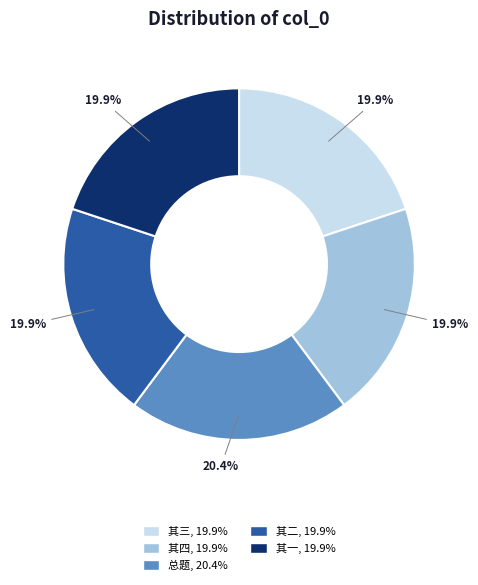

Is there any slice that represents more than half of the pie?

No